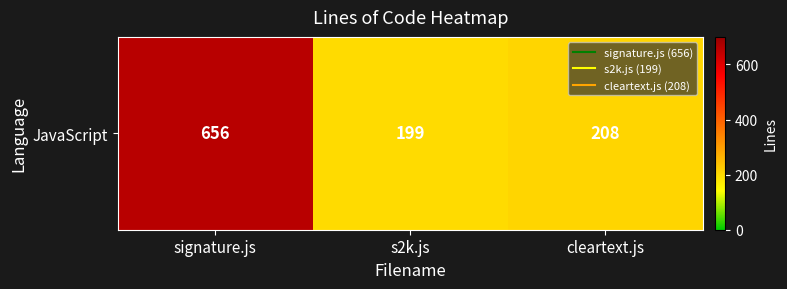

What is the difference between the values at s2k.js and cleartext.js?

9